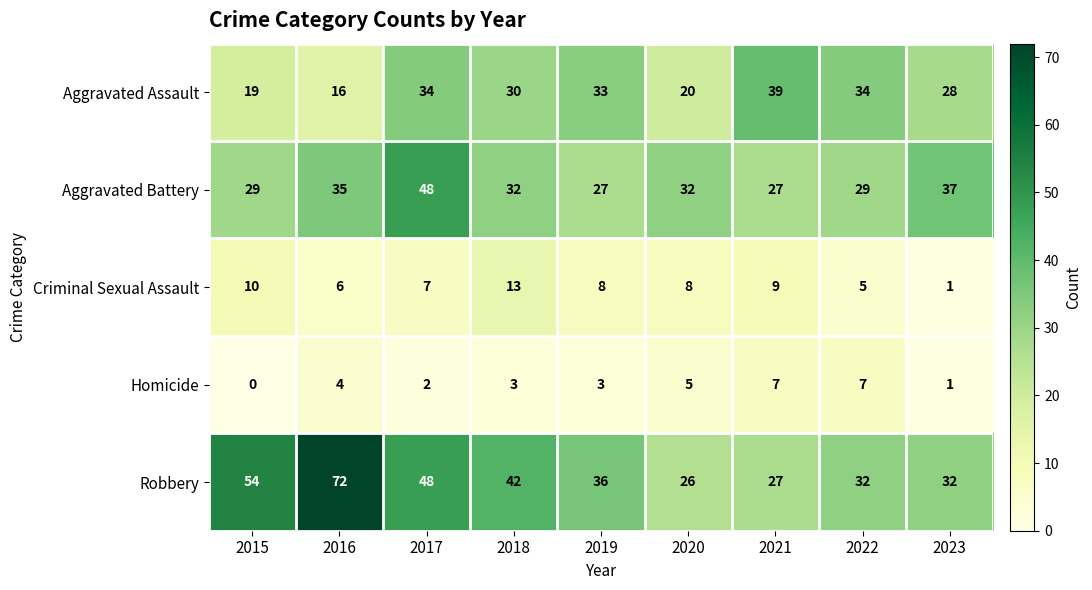

What is the difference between the maximum and minimum values in the Criminal Sexual Assault series?

12